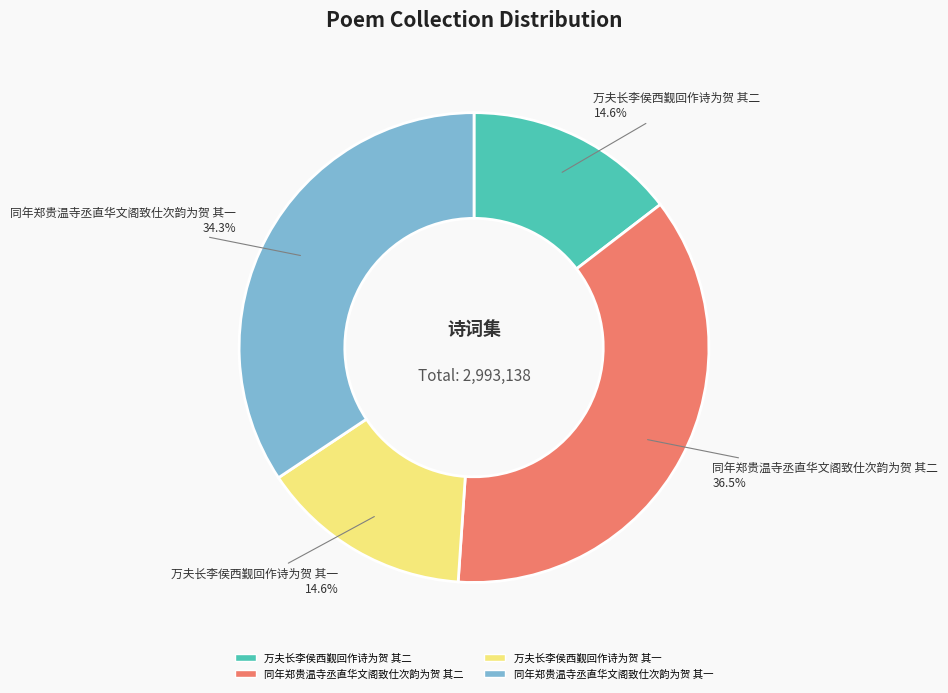

To the nearest percent, what portion does 万夫长李侯西觐回作诗为贺 其二 represent?

15%